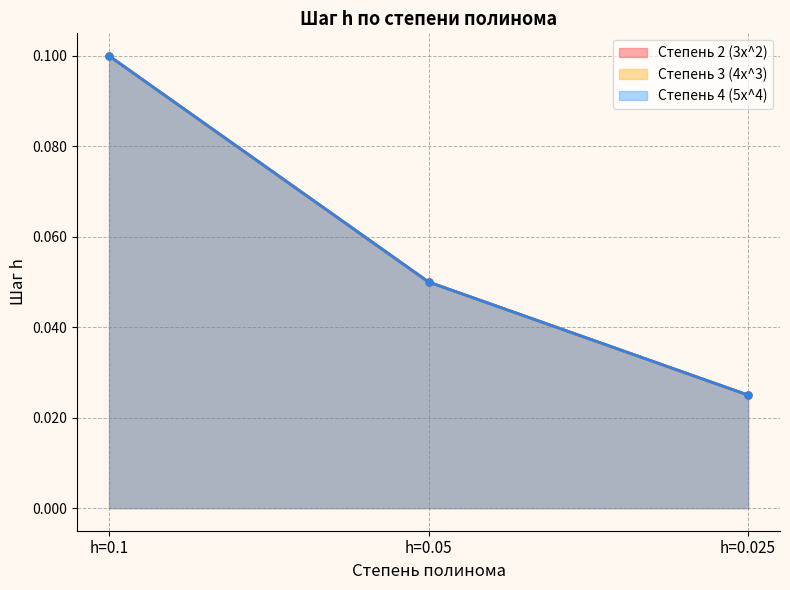

What is the total value across all series at h=0.025?

0.1